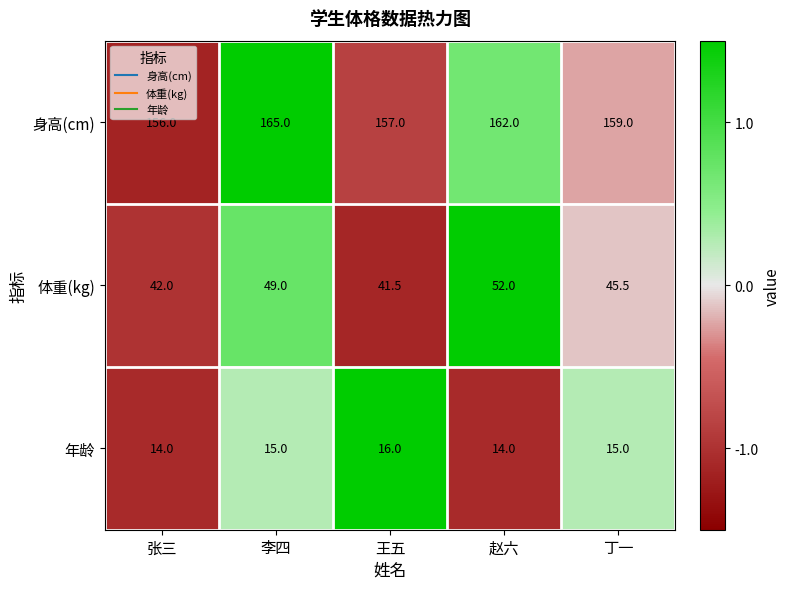

What is the greatest value displayed?

165.0